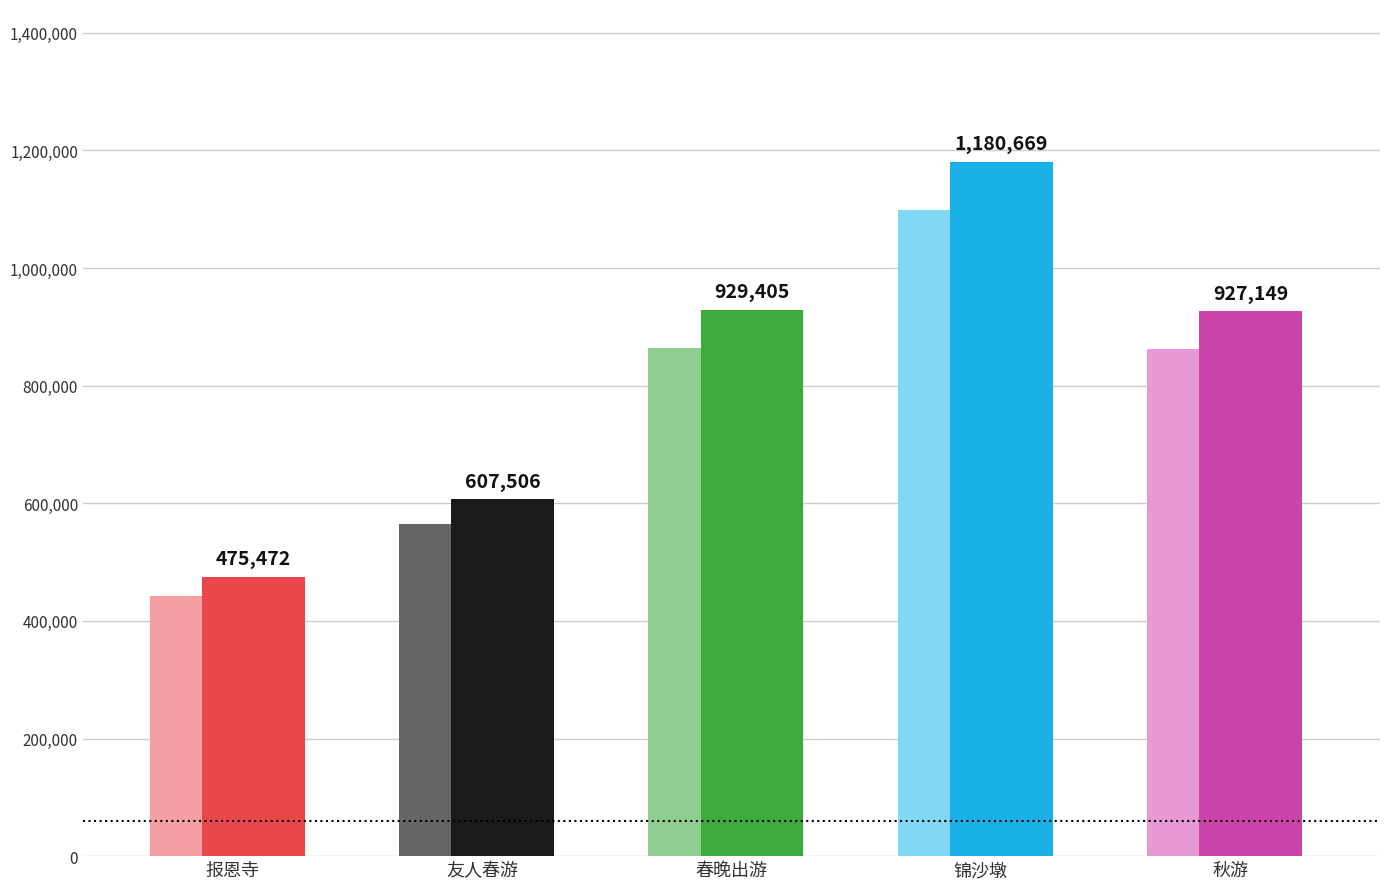

What value does the data have at 锦沙墩?

1180669